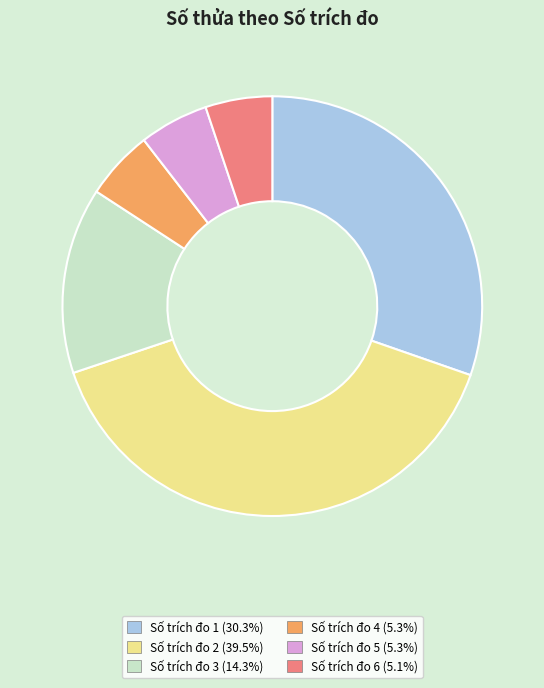

Is there a majority slice in this chart?

No